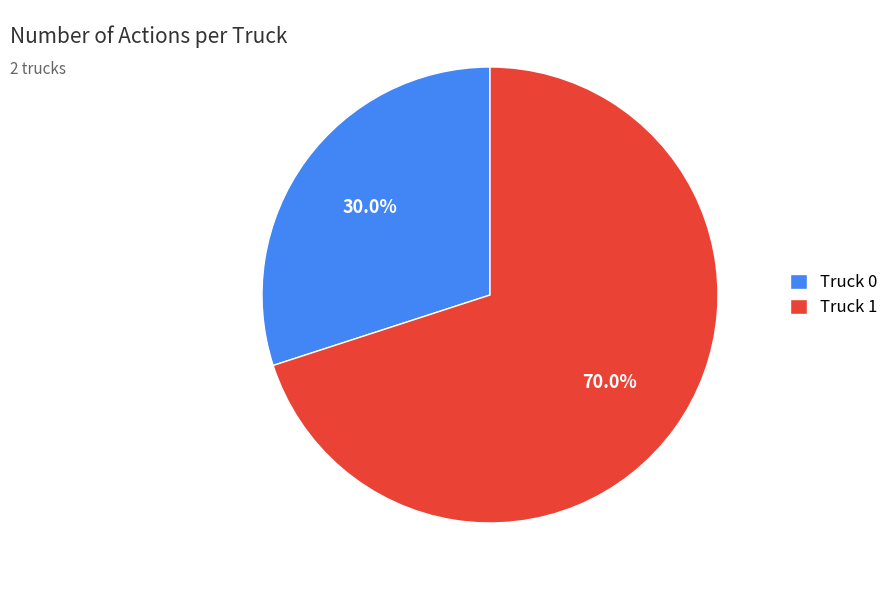

How many segments does this pie chart have?

2